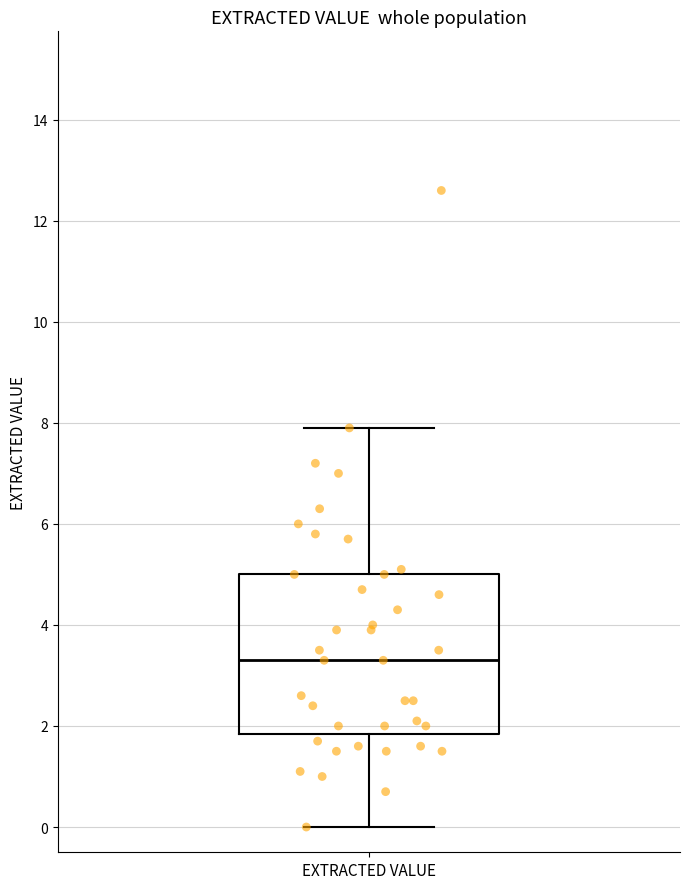

Read this box plot against the y-axis: the position of the median line, the range covered by the box, and the ends of both whiskers. The values are not printed on the chart, so give them approximately, as read against the axis.

median 3.4, box 1.8 to 5.0, whiskers 0.0 to 8.0